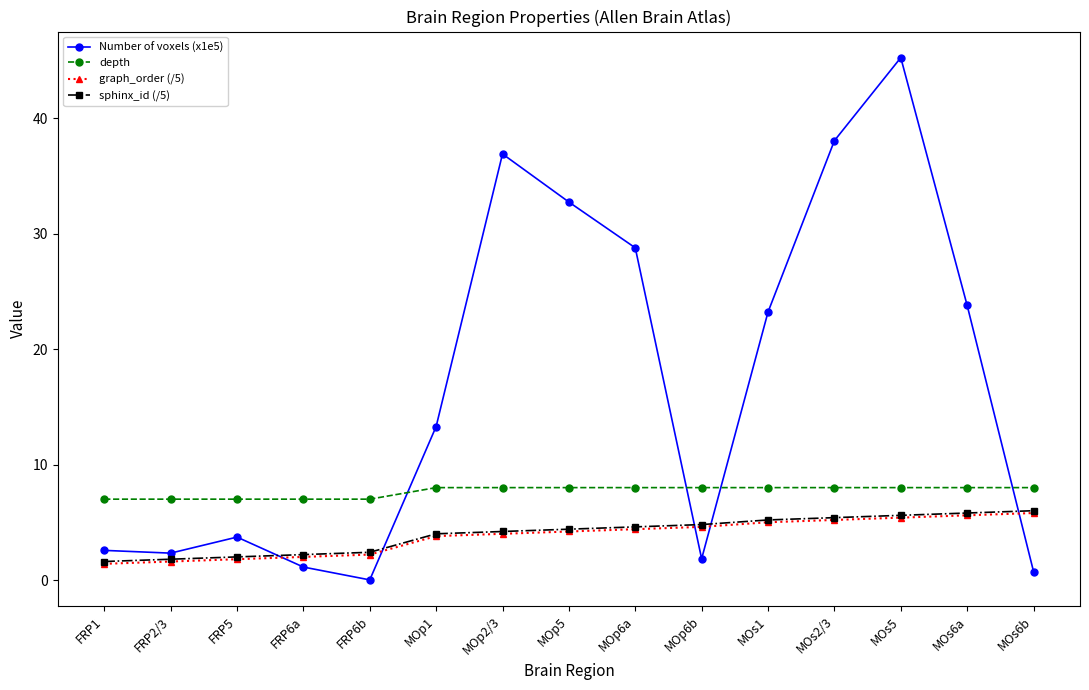

Which series changed the most between FRP5 and MOs2/3?

Number of voxels (x1e5)